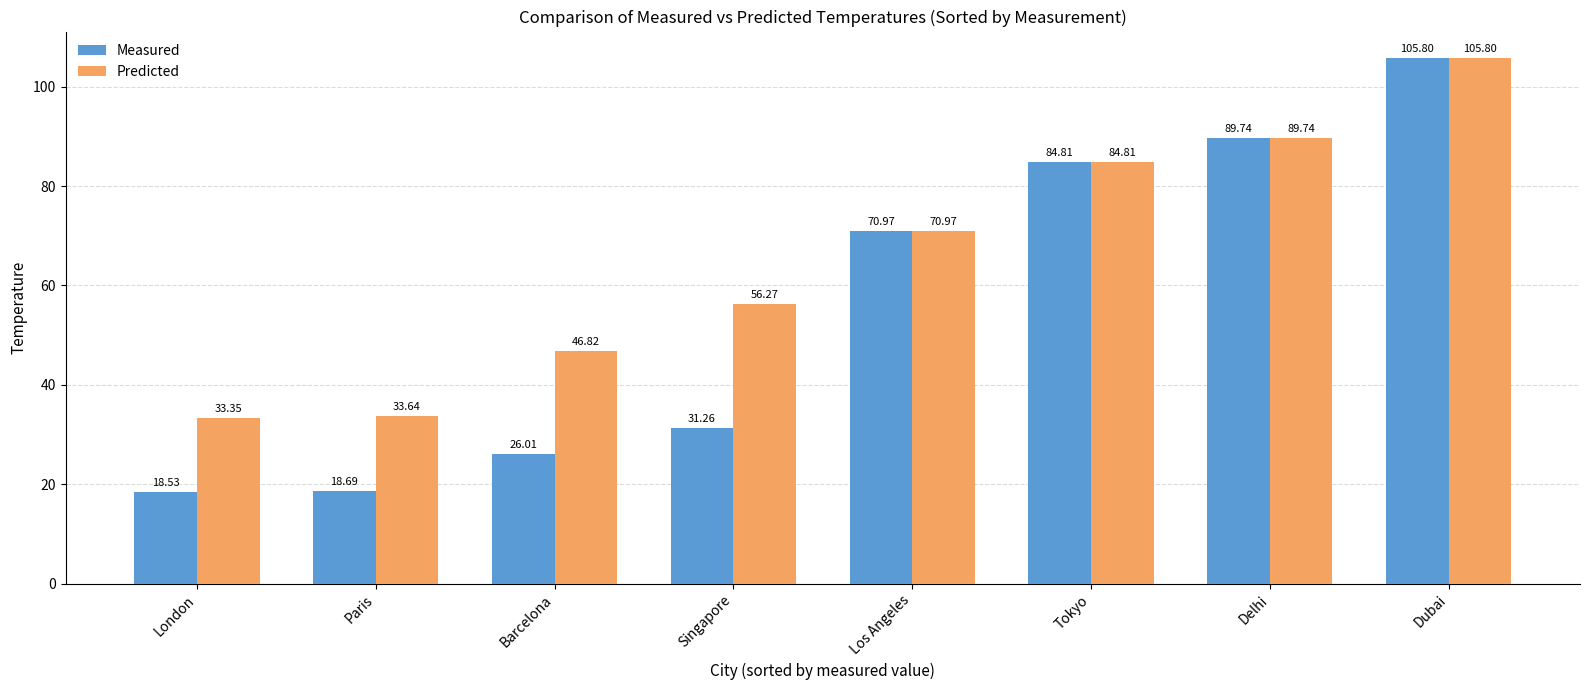

Between Barcelona and Los Angeles, which series saw the biggest shift?

Measured